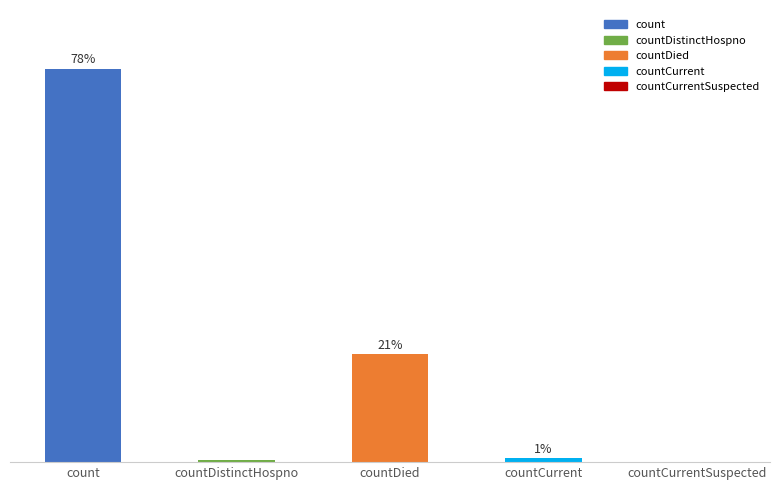

Are the bars horizontal?

No